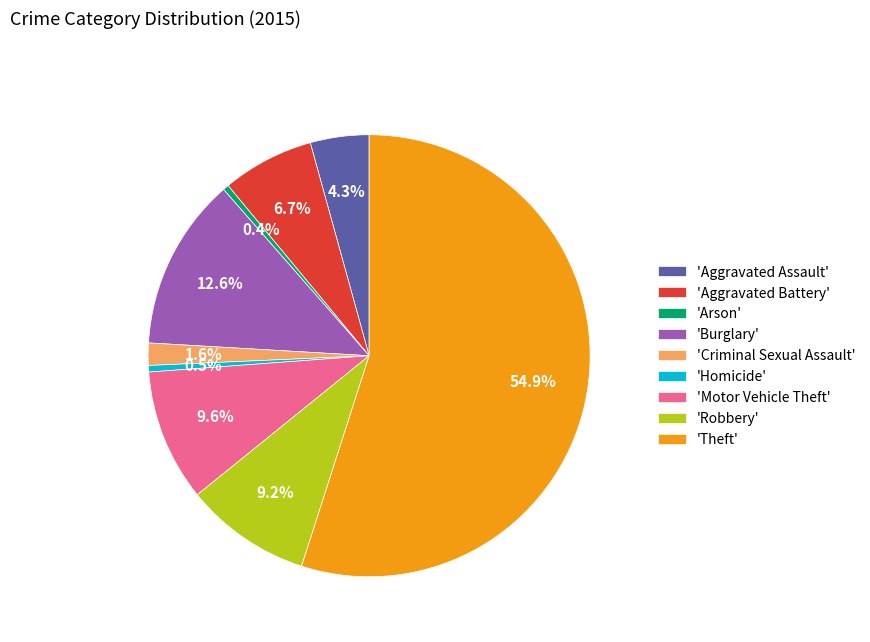

How many segments does this pie chart have?

9